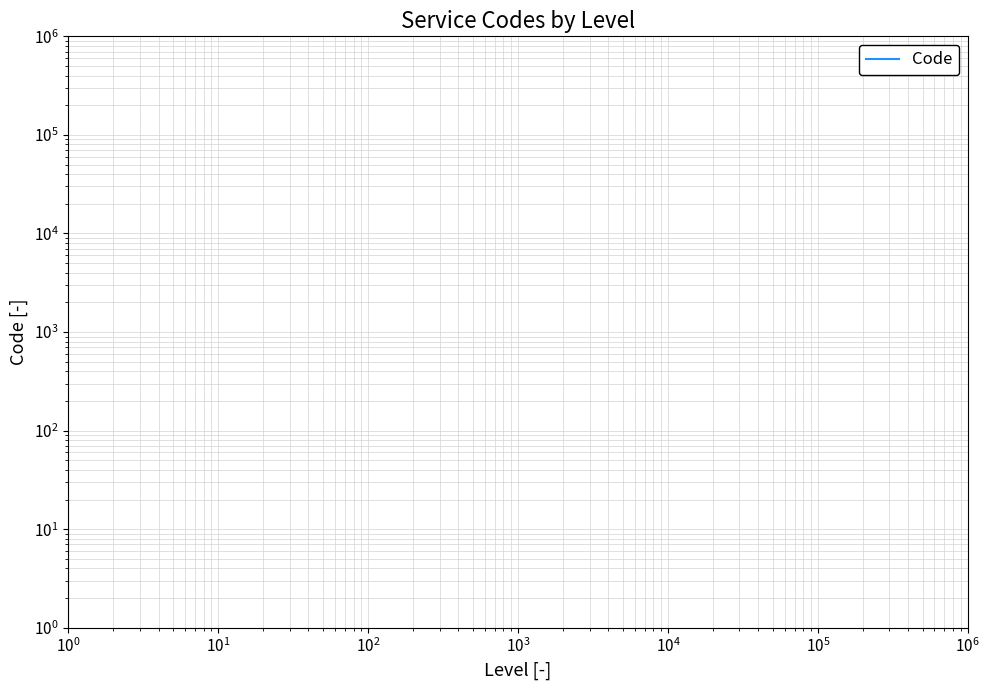

How many lines are shown in the chart?

1